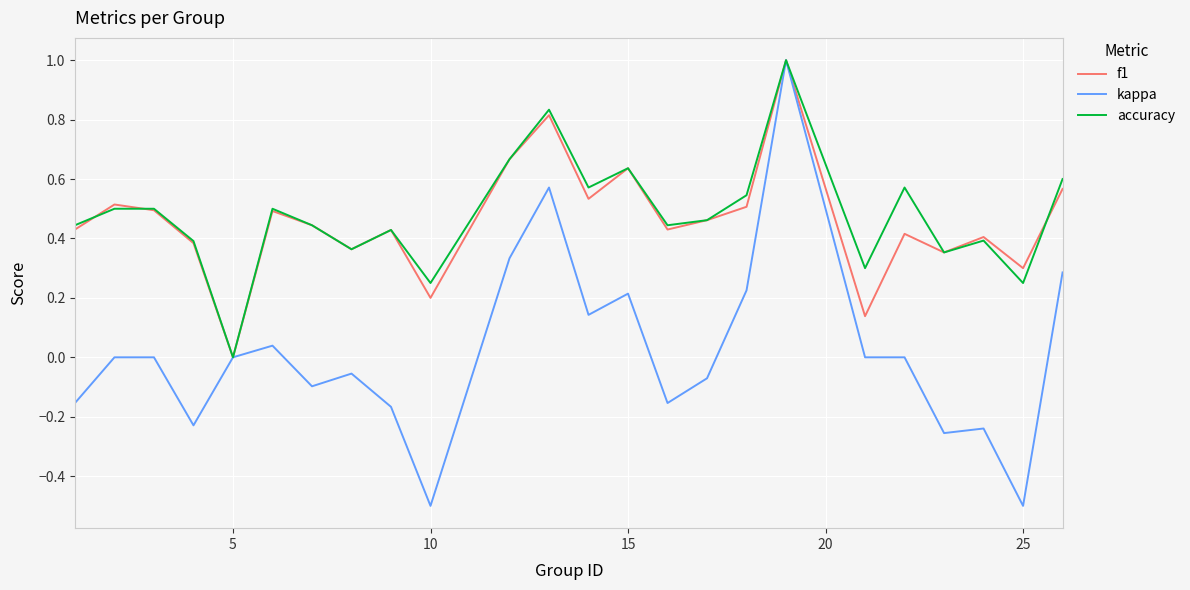

Which series has the largest range (max minus min)?

kappa